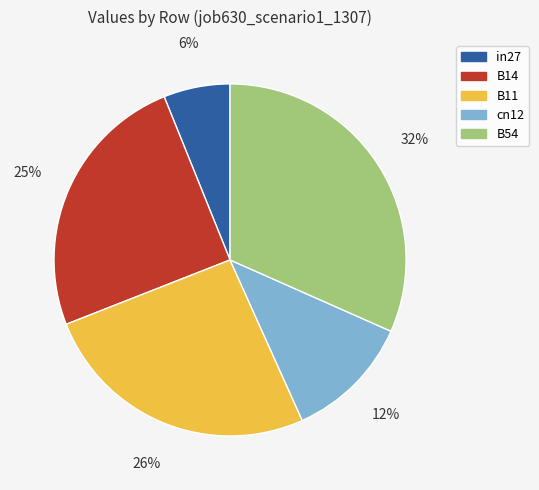

Between cn12 and B54, which is larger?

B54